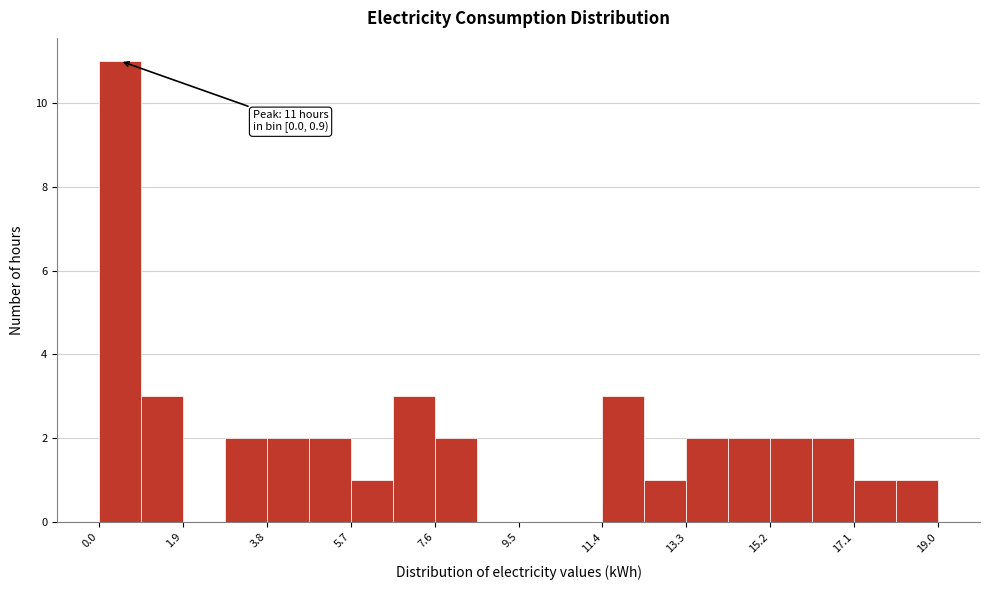

Which range on the x-axis has the tallest bar?

0.0 to 1.0